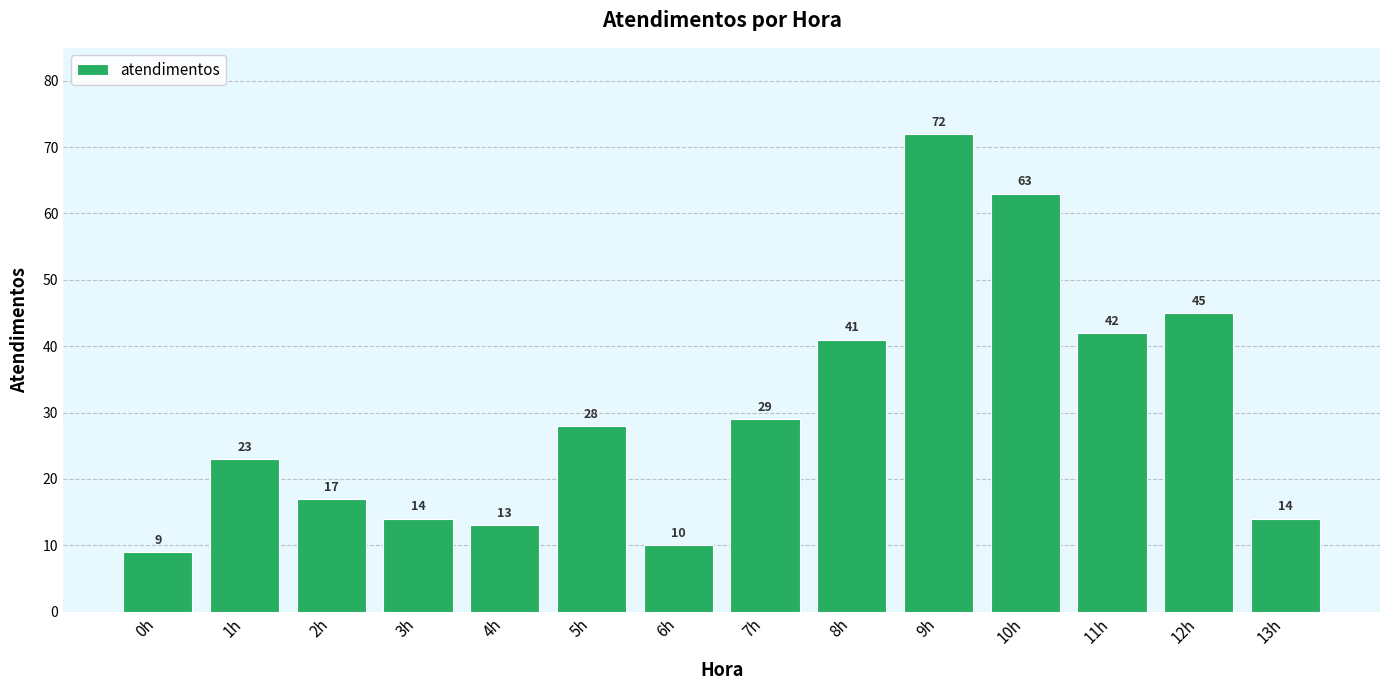

What is the value of the 3rd bar from the left?

17